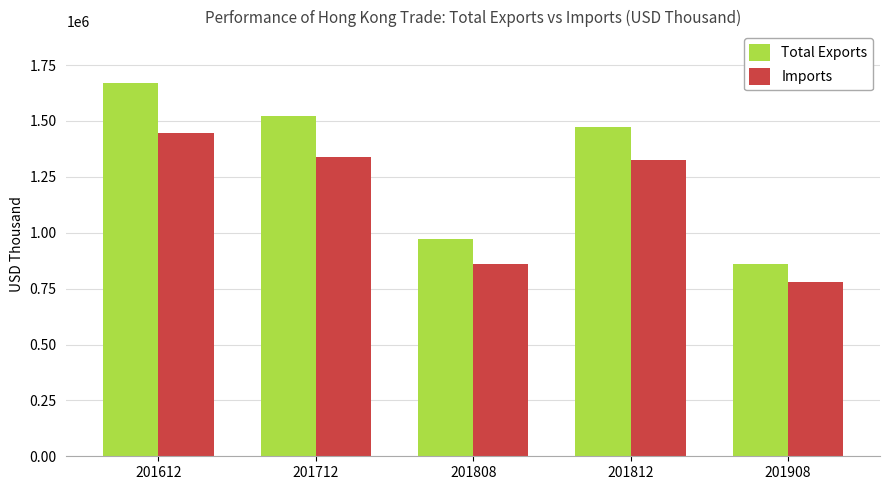

How many data points does each series have?

5